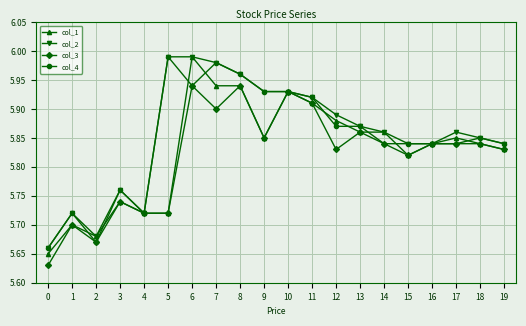

What is the sum of the col_3 values at 18 and 1?

11.5